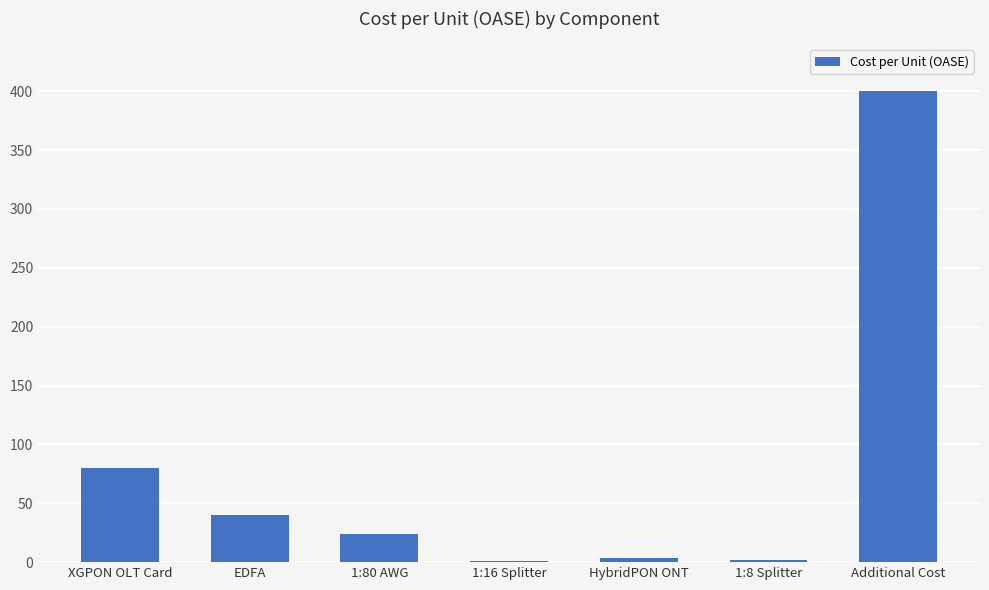

What value does the data have at XGPON OLT Card?

80.0